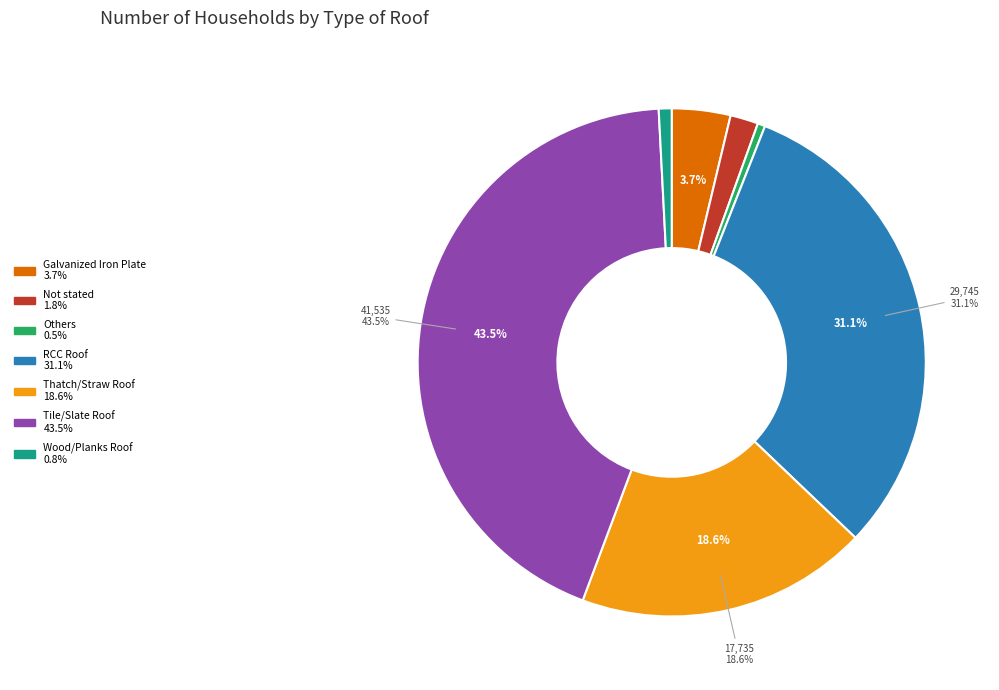

Is it true that Thatch/Straw Roof is 19% of the pie?

True